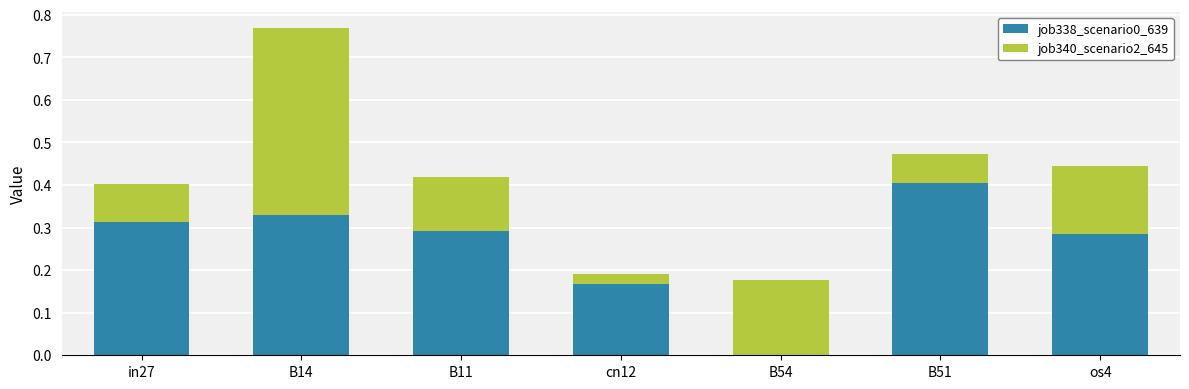

What is the sum of all job338_scenario0_639 values?

1.8